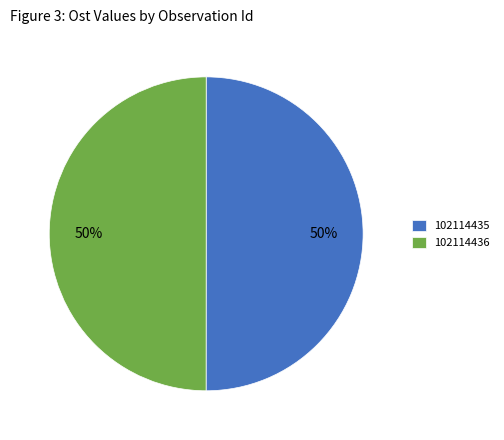

What is the ratio of the value at 102114435 to the value at 102114436?

1.0